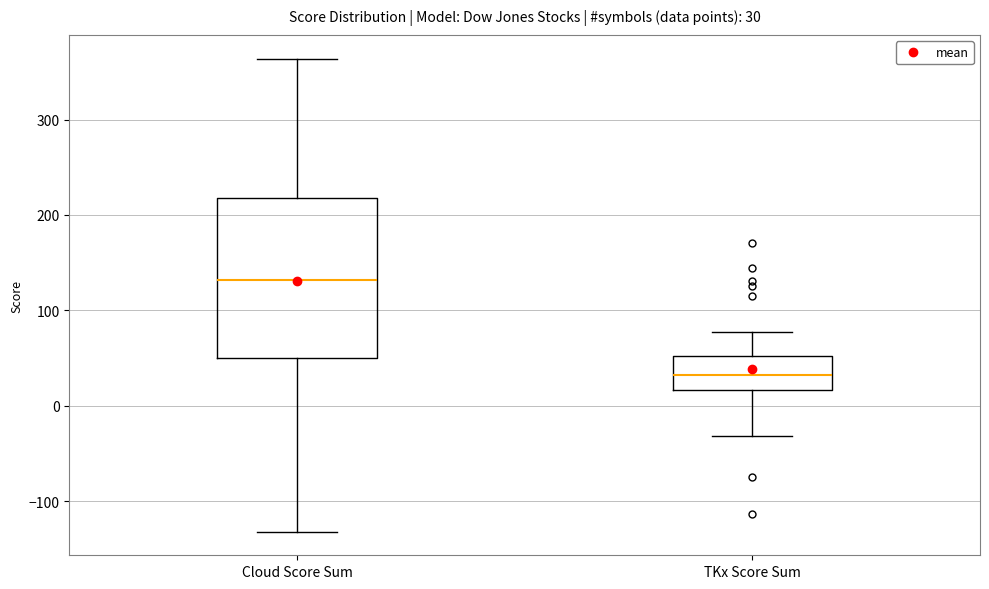

Which box is the tallest, from its lower edge to its upper edge?

Cloud Score Sum